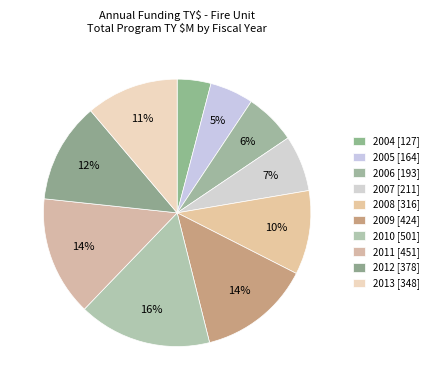

What is the largest slice in the pie chart?

2010